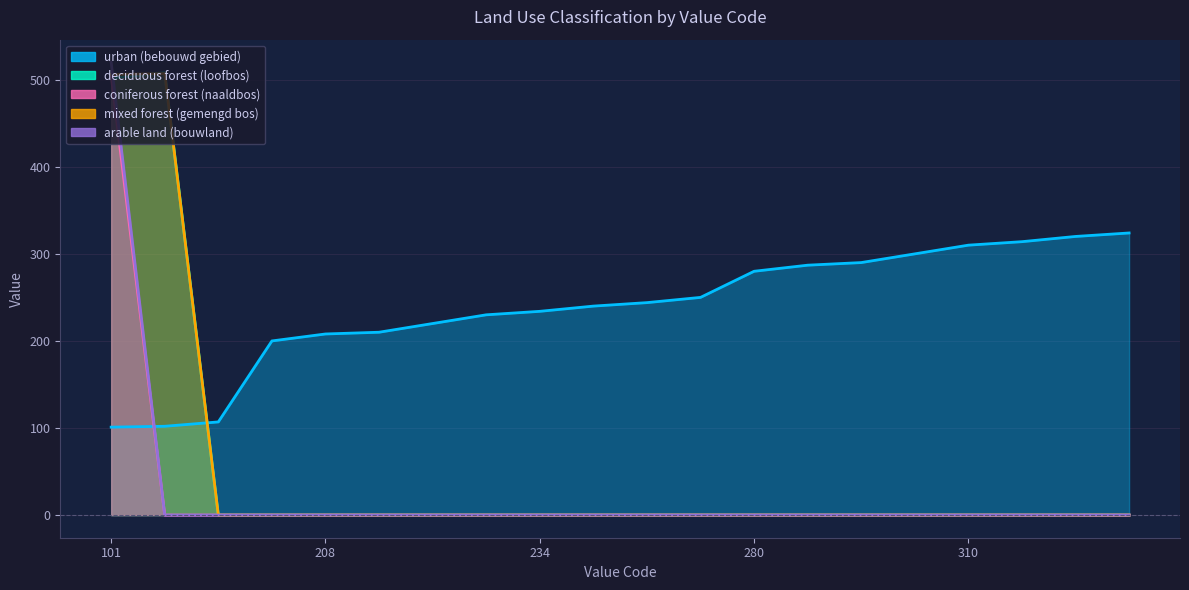

Between 310 and 102, which is larger?

310